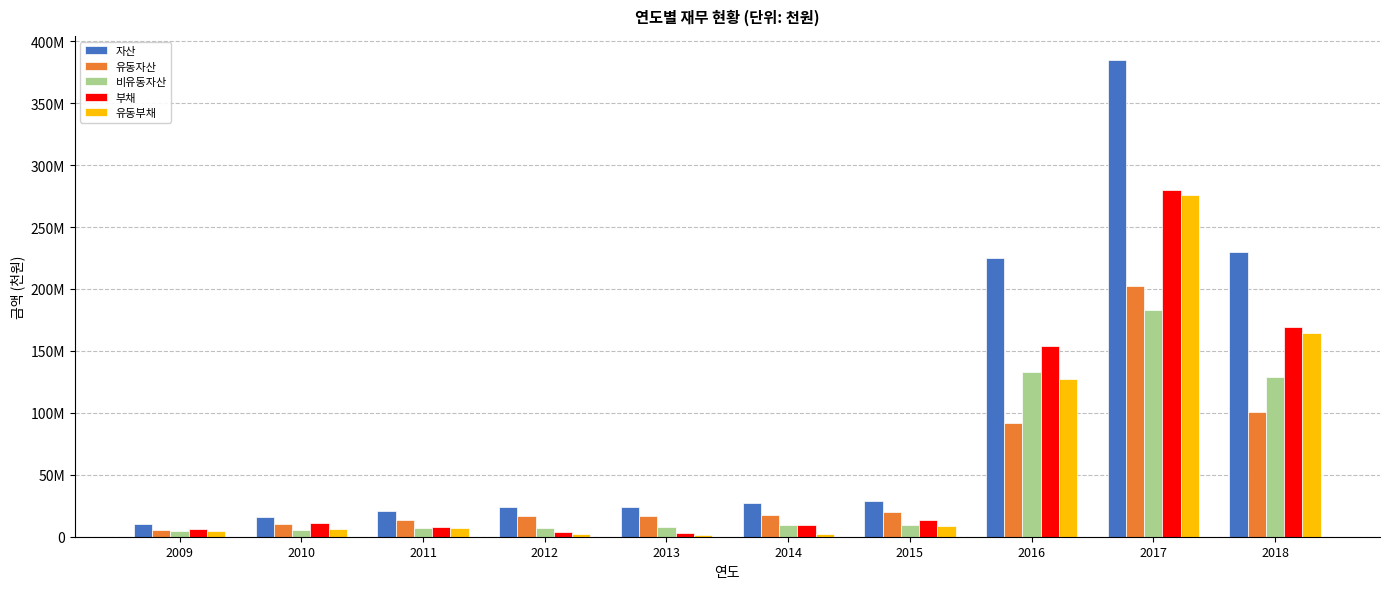

Does the chart contain stacked bars?

No